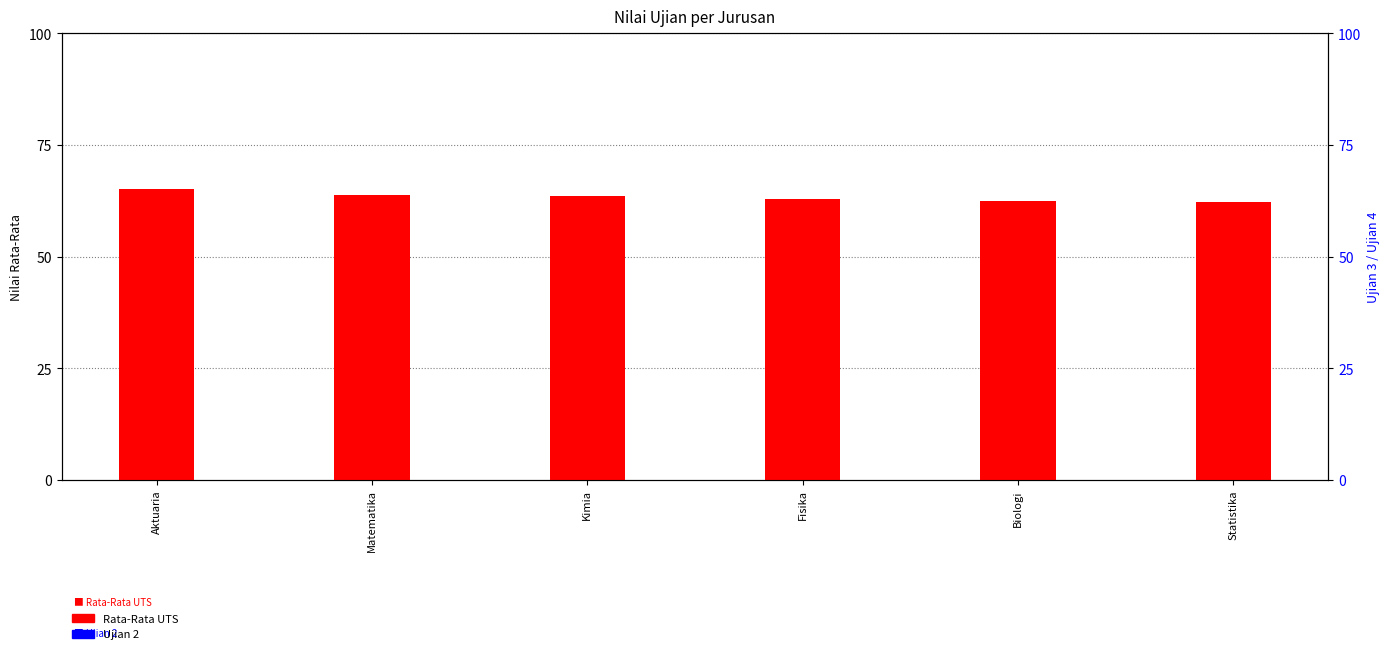

The Rata-Rata UTS series shows 34.7 at Kimia. True or false?

False